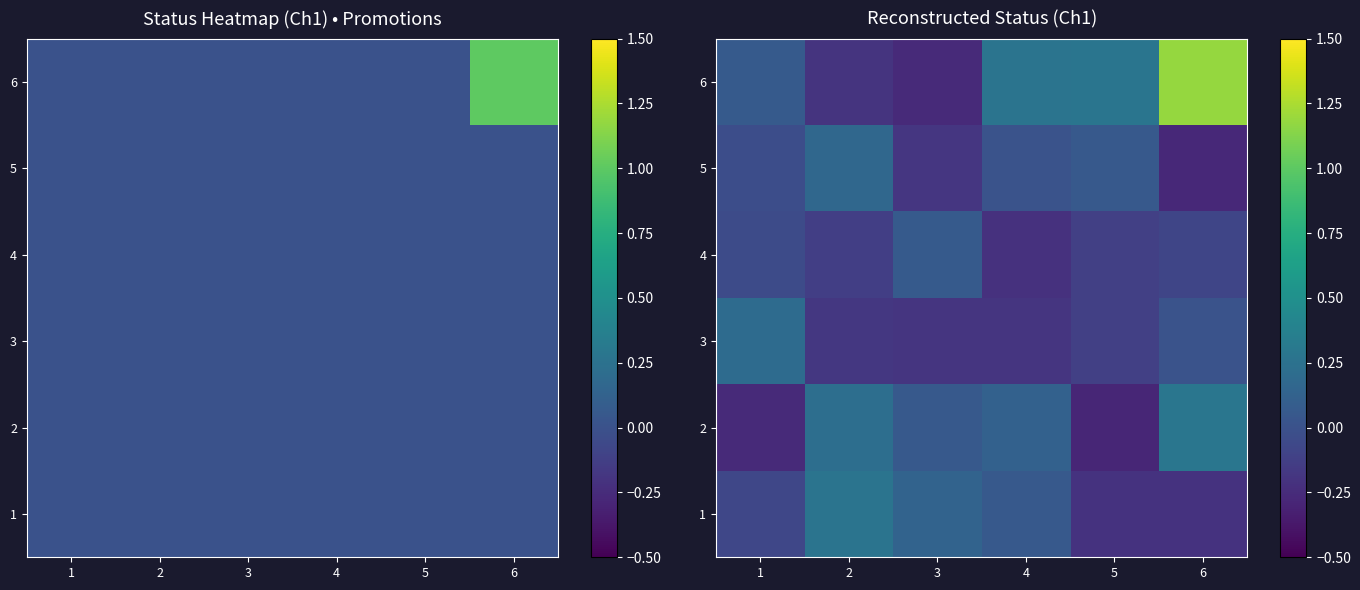

What is the difference between the 1 values at 6 and 4?

0.3